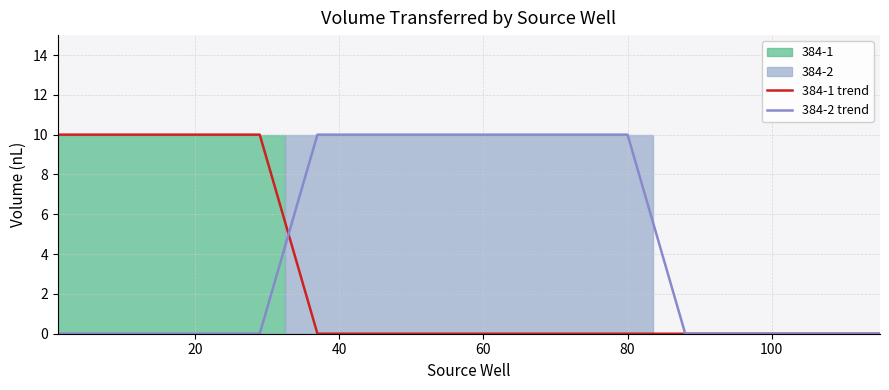

Which category has the lowest value across all series?

17